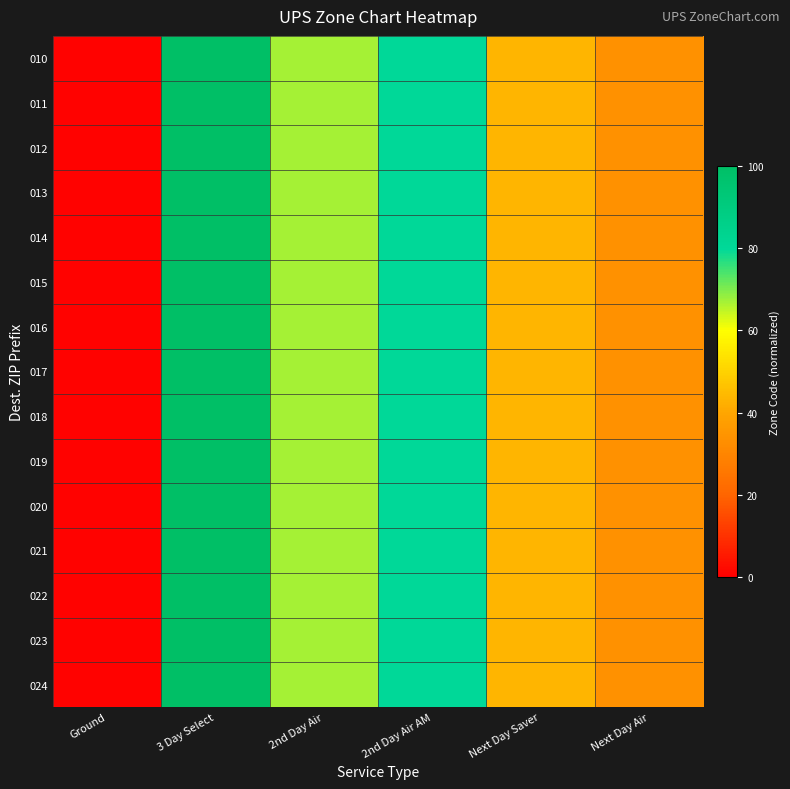

Rank the series by their maximum value, from highest to lowest.

010, 011, 012, 013, 014, 015, 016, 017, 018, 019, 020, 021, 022, 023, 024